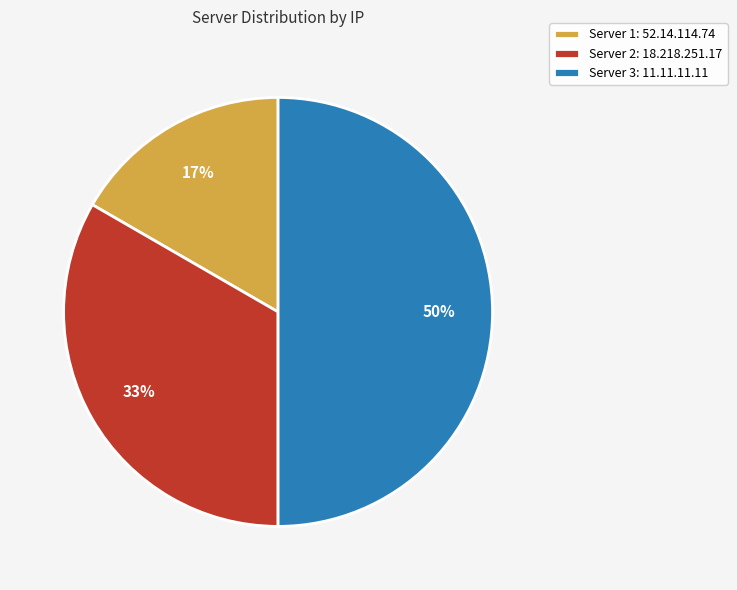

Does Server 1: 52.14.114.74 represent more than half of the total?

No